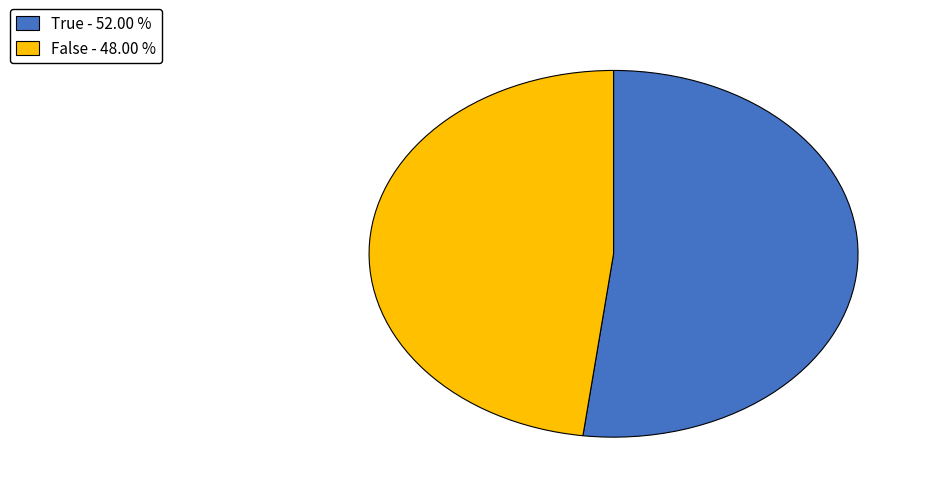

Between False and True, which is larger?

True